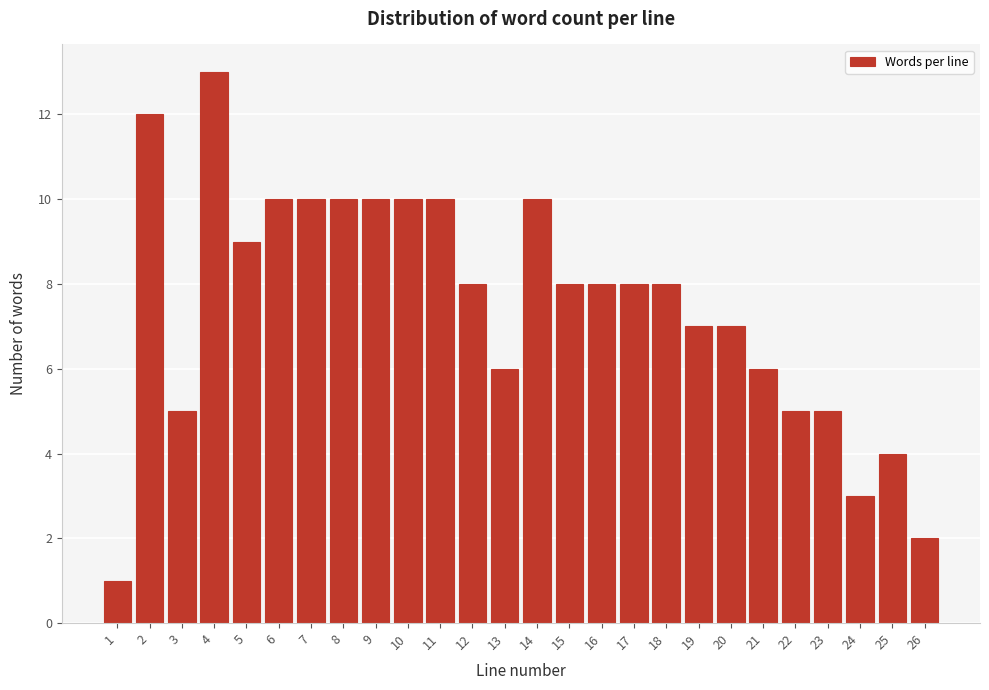

Reading left to right, transcribe all the data shown in this chart.

1	12	5	13	9	10	10	10	10	10	10	8	6	10	8	8	8	8	7	7	6	5	5	3	4	2